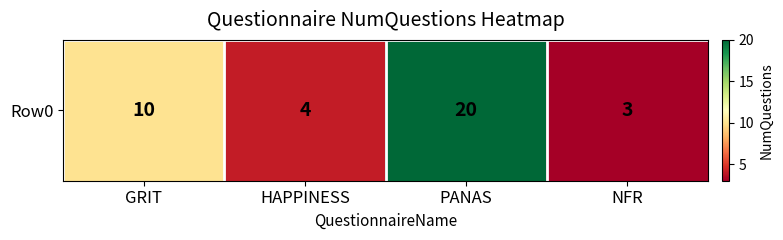

True or false: the data shows 4 at HAPPINESS.

True